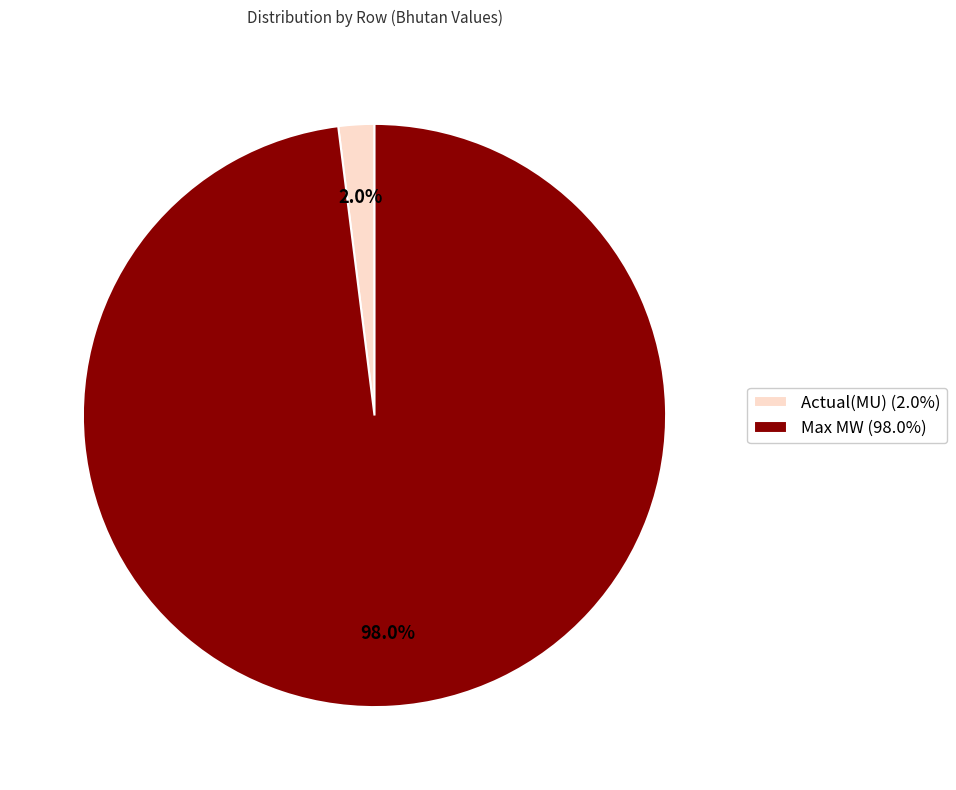

How many segments does this pie chart have?

2